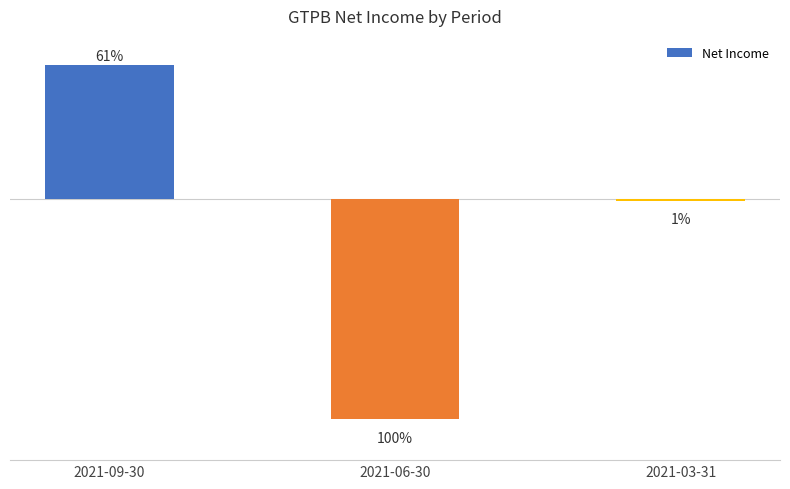

Where does the data first go above -100?

2021-09-30